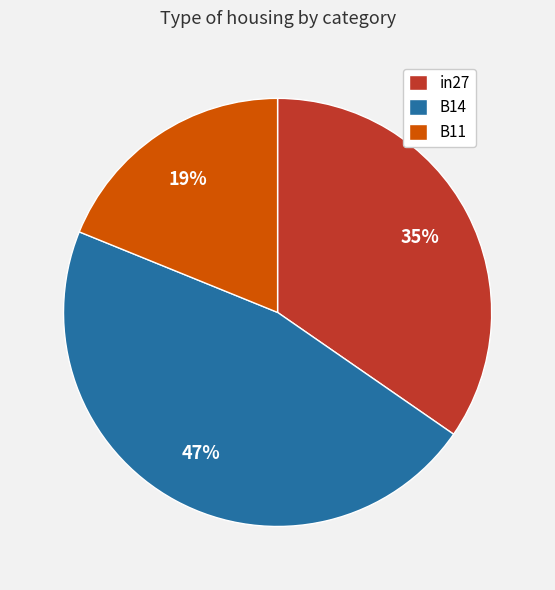

The B11 slice represents 32% of the pie. True or false?

False